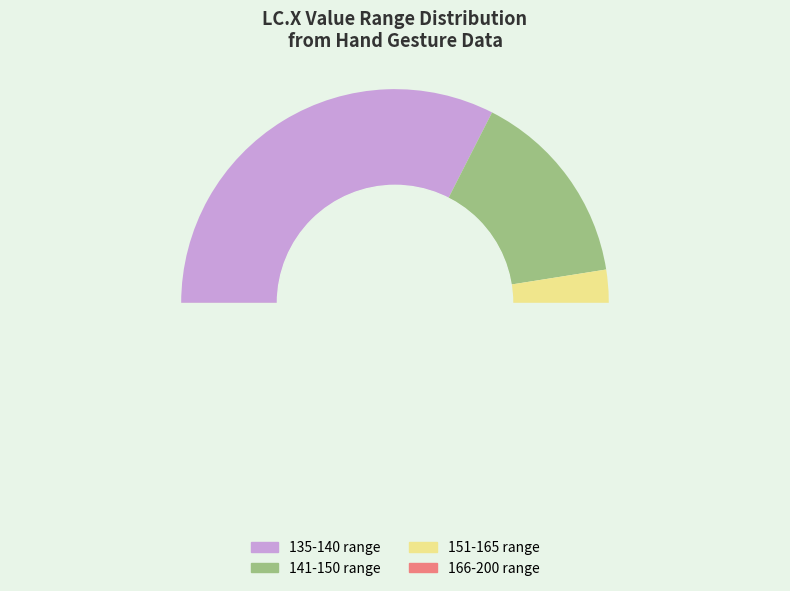

What is the total percentage of 192 and 178?

5.9%